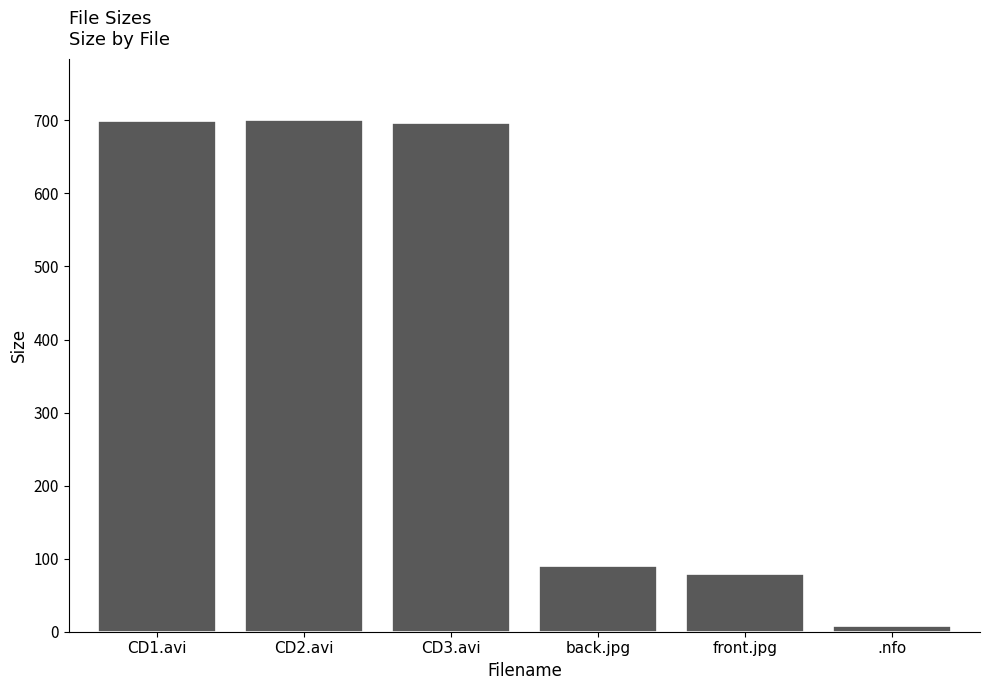

How many bars are there in total?

6